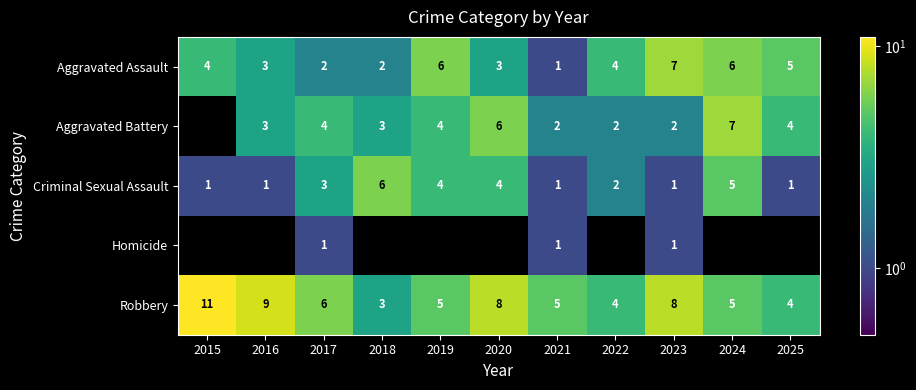

The value of Robbery at 2023 is 8. True or false?

True